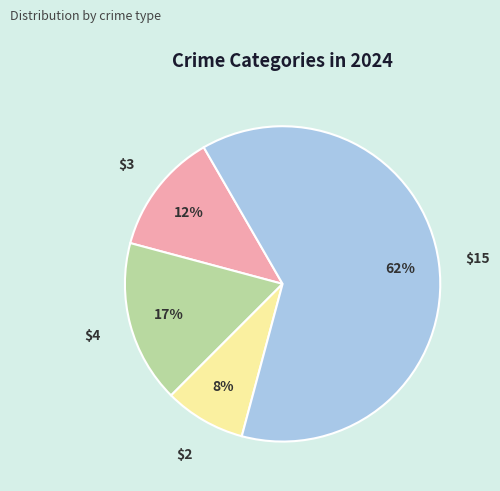

Is there any slice that represents more than half of the pie?

Yes